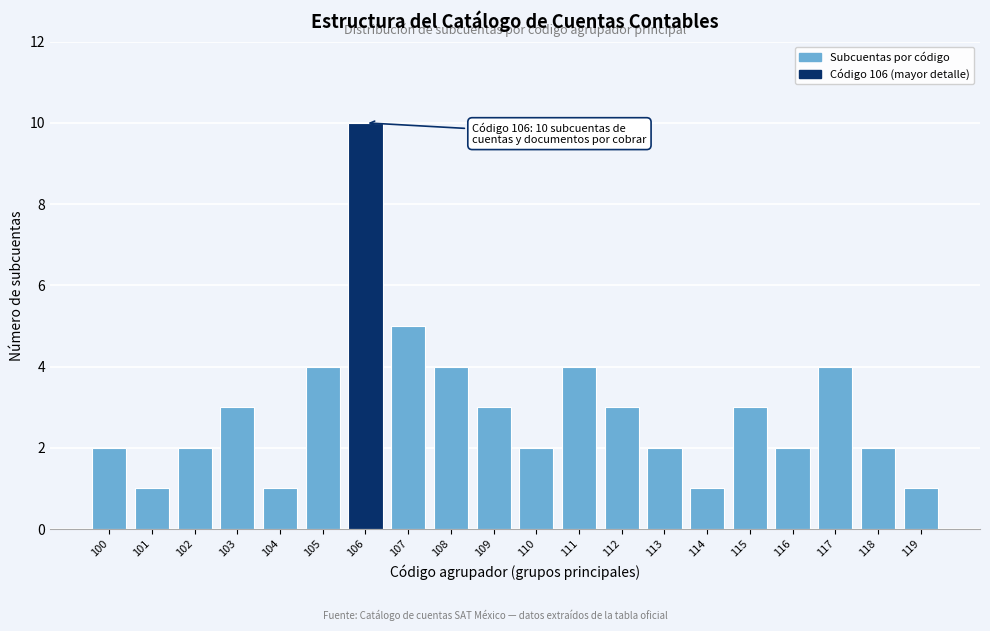

Reading left to right, transcribe all the data shown in this chart.

100=2	101=1	102=2	103=3	104=1	105=4	106=10	107=5	108=4	109=3	110=2	111=4	112=3	113=2	114=1	115=3	116=2	117=4	118=2	119=1